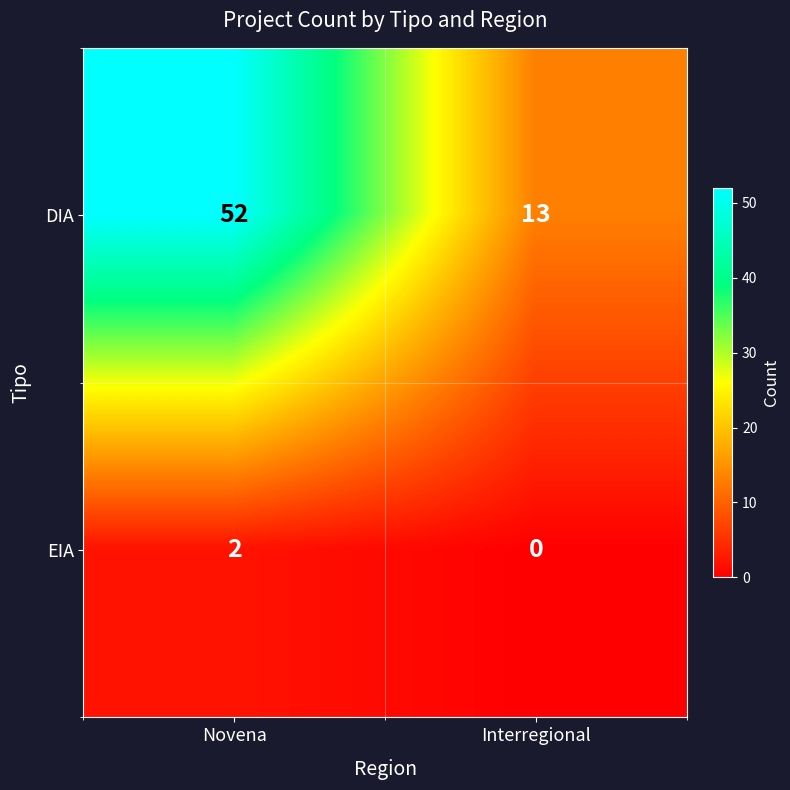

What is the sum of all DIA values?

65